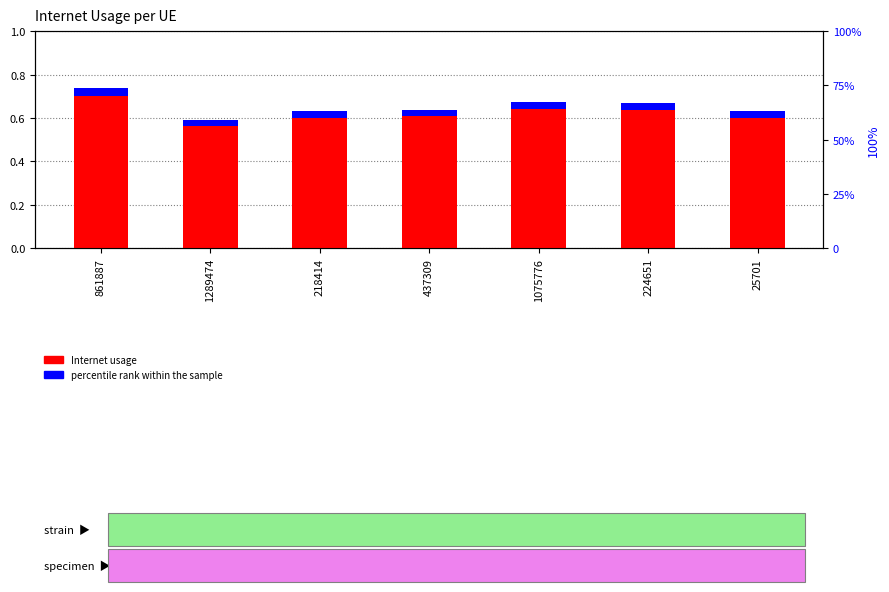

Which series has the widest spread of values?

Internet usage